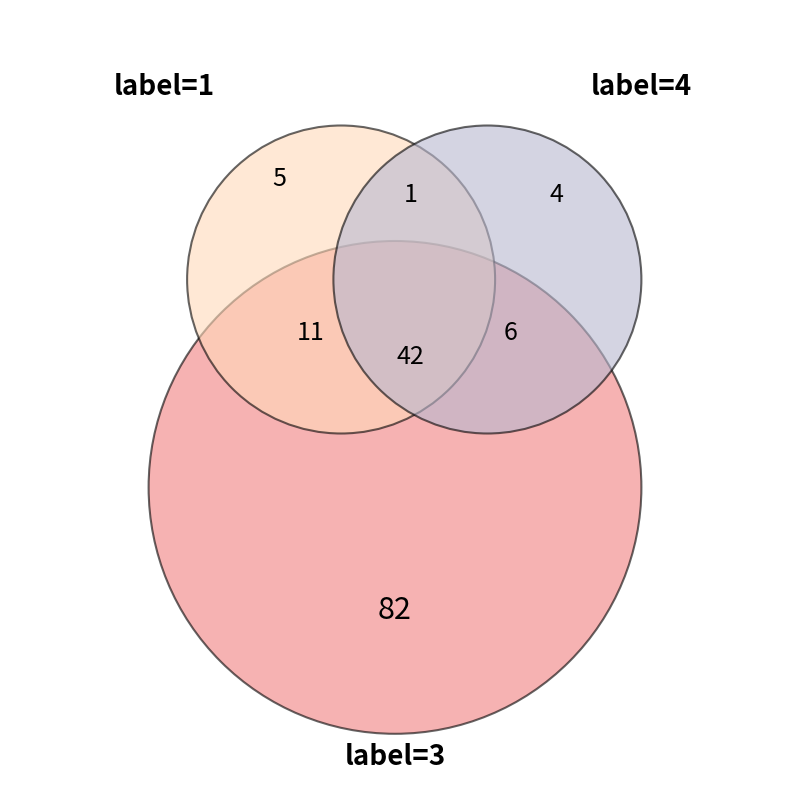

Do 1 and 3 together represent more than half of the pie?

No